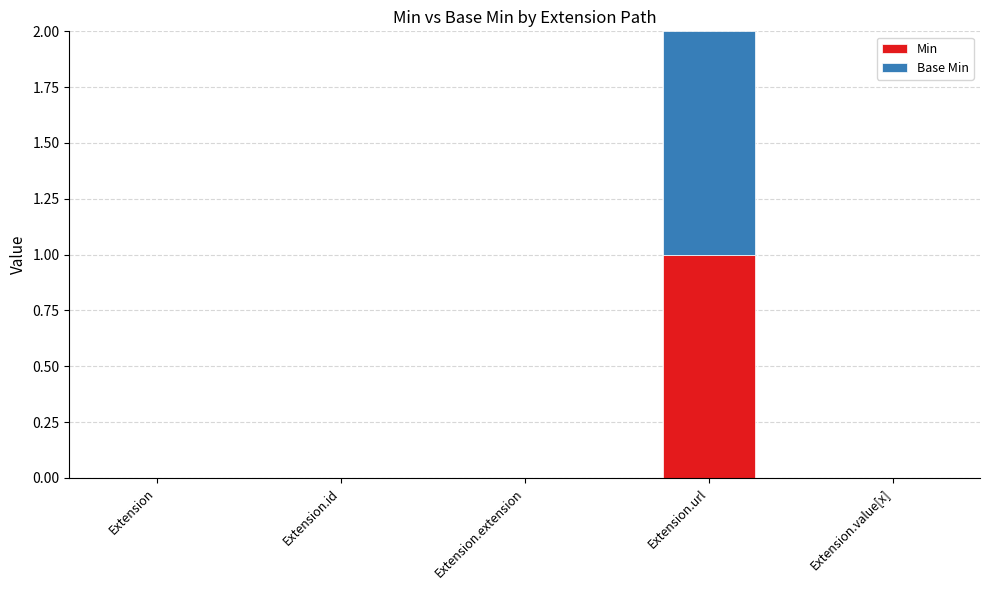

Reading left to right, transcribe the values for Min.

Extension=0	Extension.id=0	Extension.extension=0	Extension.url=1	Extension.value[x]=0